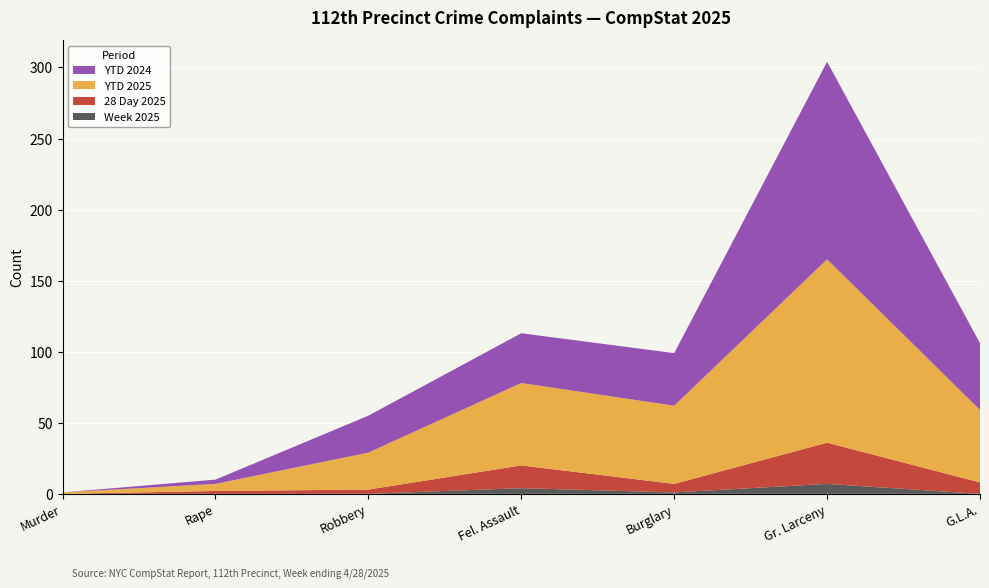

Reading left to right, list all the values displayed in this chart.

Week 2025: Murder=0	Rape=0	Robbery=0	Fel. Assault=4	Burglary=1	Gr. Larceny=7	G.L.A.=0
28 Day 2025: Murder=0	Rape=2	Robbery=3	Fel. Assault=16	Burglary=6	Gr. Larceny=29	G.L.A.=8
YTD 2025: Murder=1	Rape=5	Robbery=26	Fel. Assault=58	Burglary=55	Gr. Larceny=129	G.L.A.=51
YTD 2024: Murder=0	Rape=3	Robbery=26	Fel. Assault=35	Burglary=37	Gr. Larceny=139	G.L.A.=47